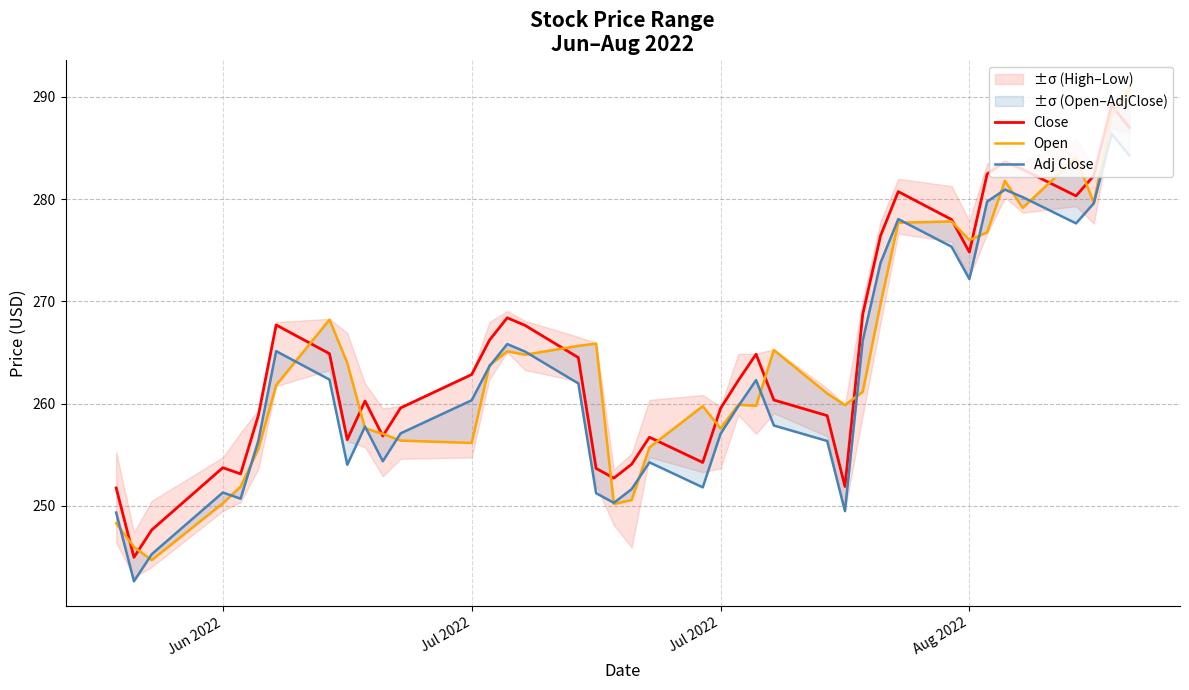

The value of Close at 21 is 338.5. True or false?

False